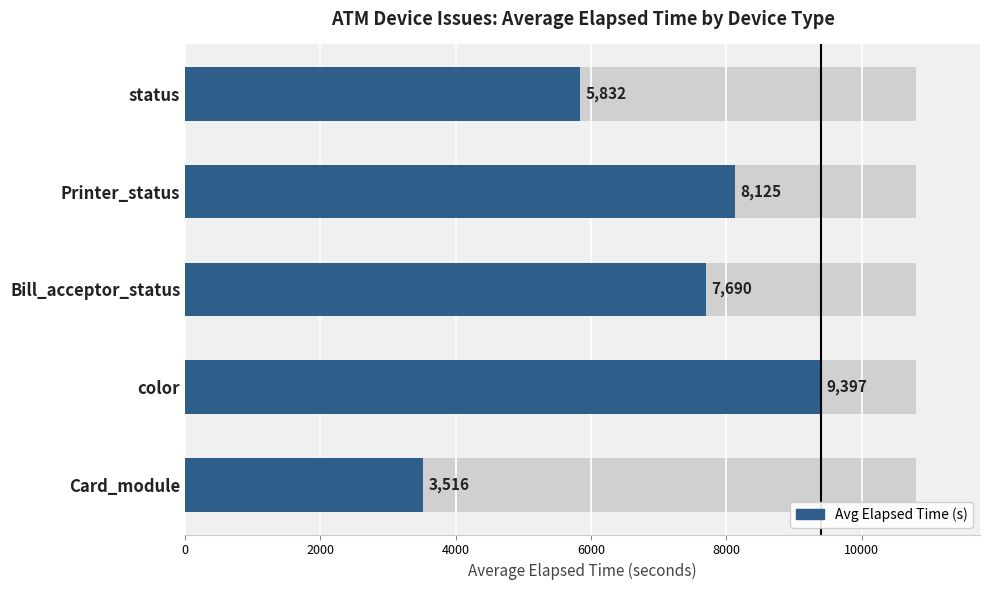

The value at Bill_acceptor_status is 7690. True or false?

True